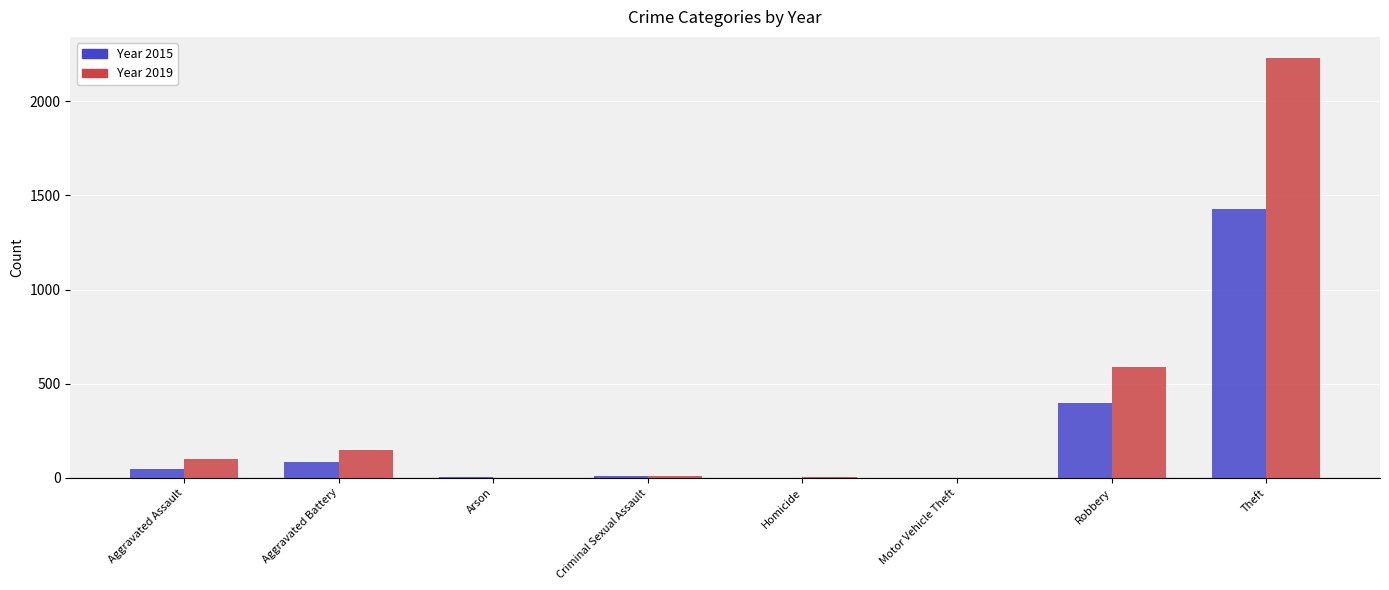

What is the total value across all series at Theft?

3659